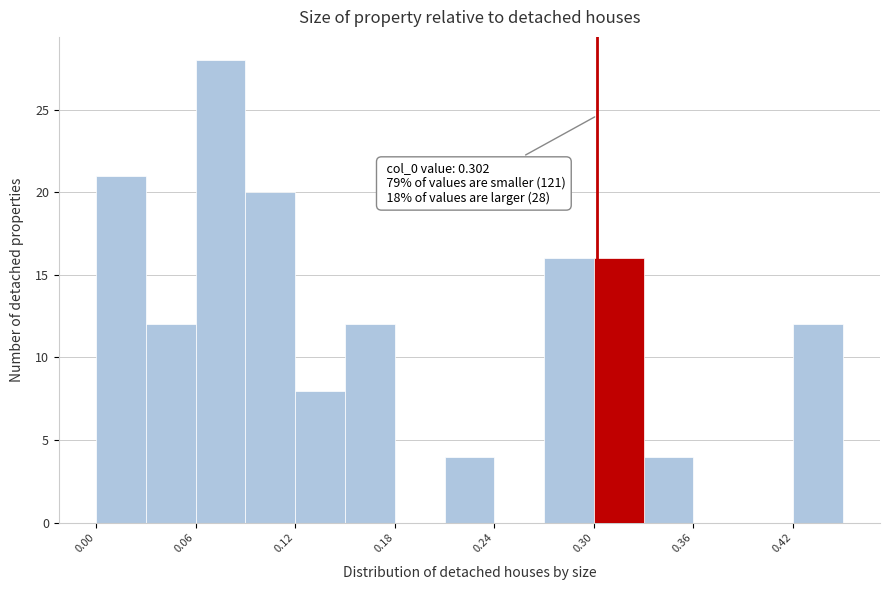

Read against the x-axis, roughly where is the centre of the tallest bar?

0.08